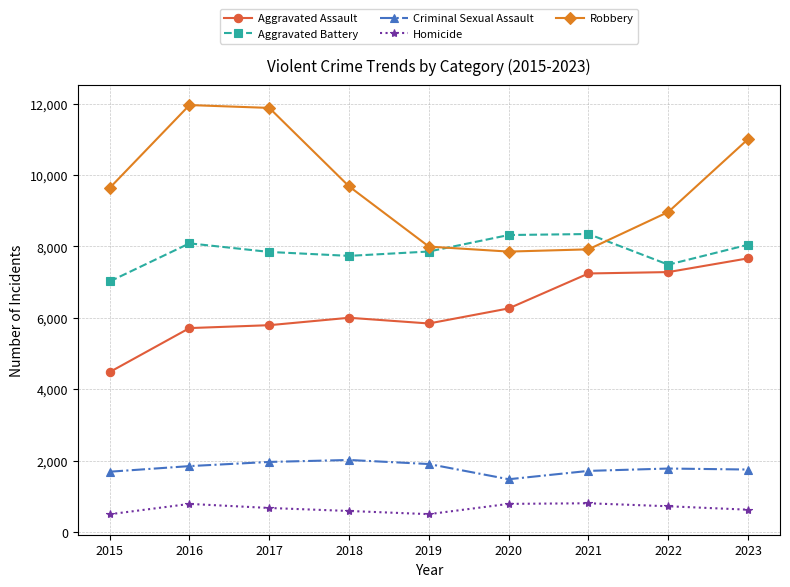

What is the difference between the maximum and minimum values in the Robbery series?

4105